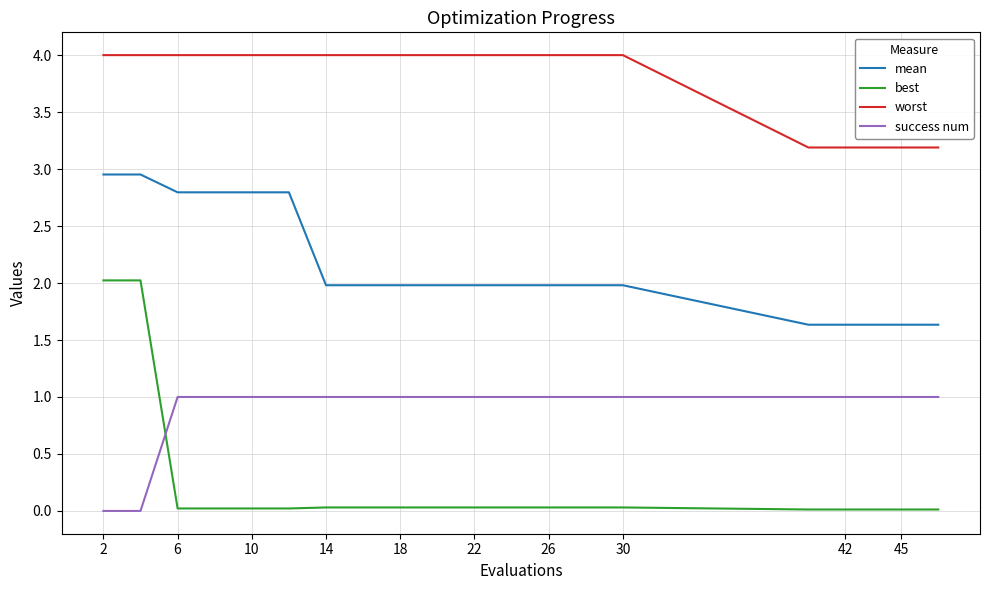

What is the difference between the maximum and minimum values in the success num series?

1.0